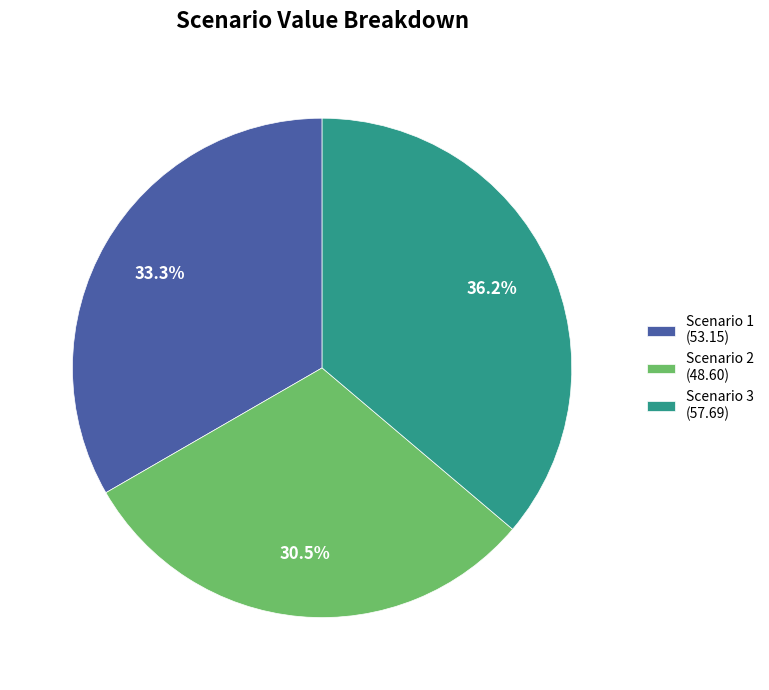

Is there a majority slice in this chart?

No